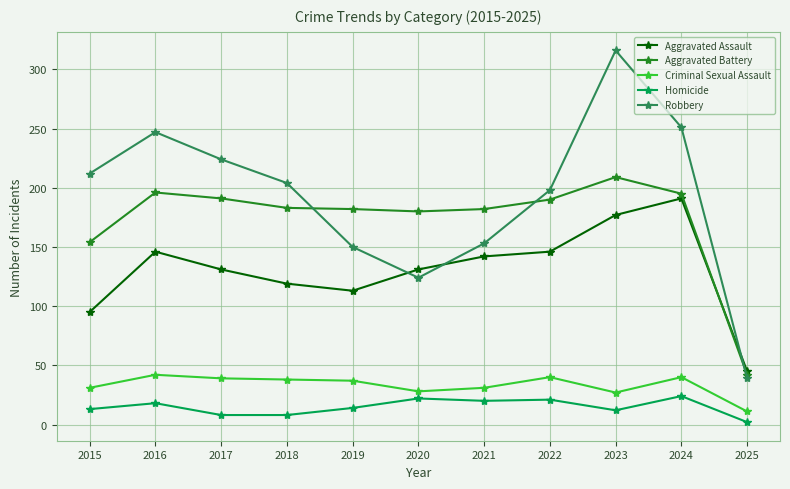

Which series has the largest total across all categories?

Robbery